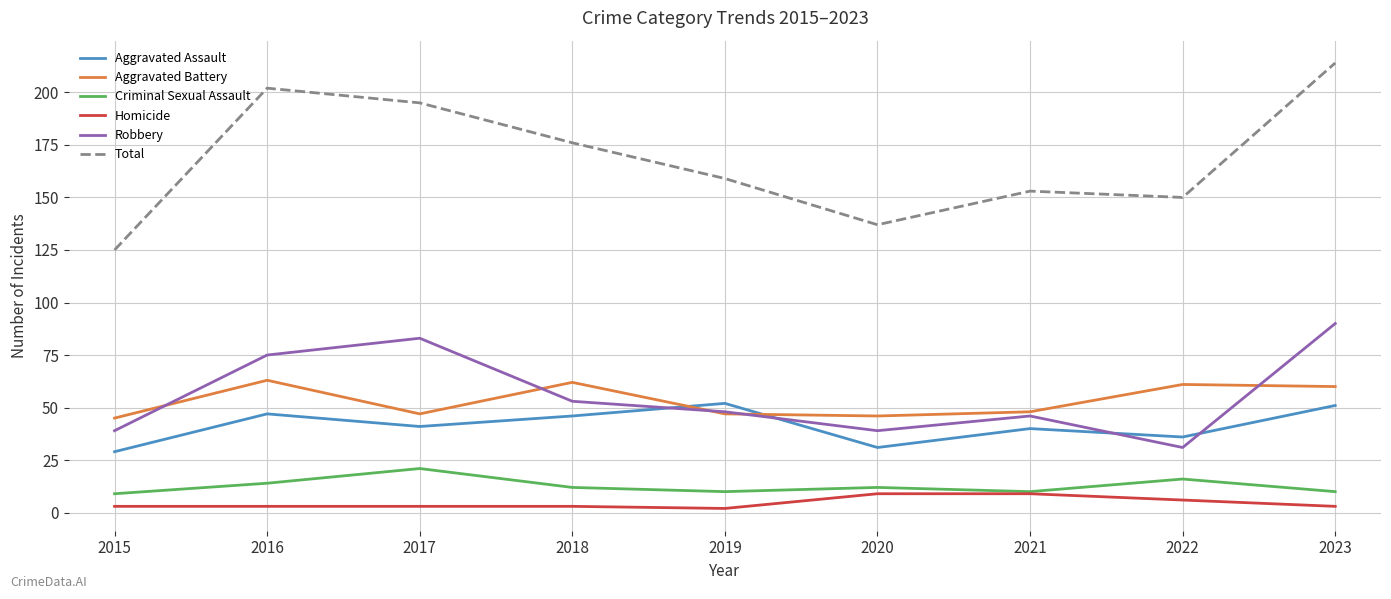

Does the chart display data point markers on the line(s)?

No